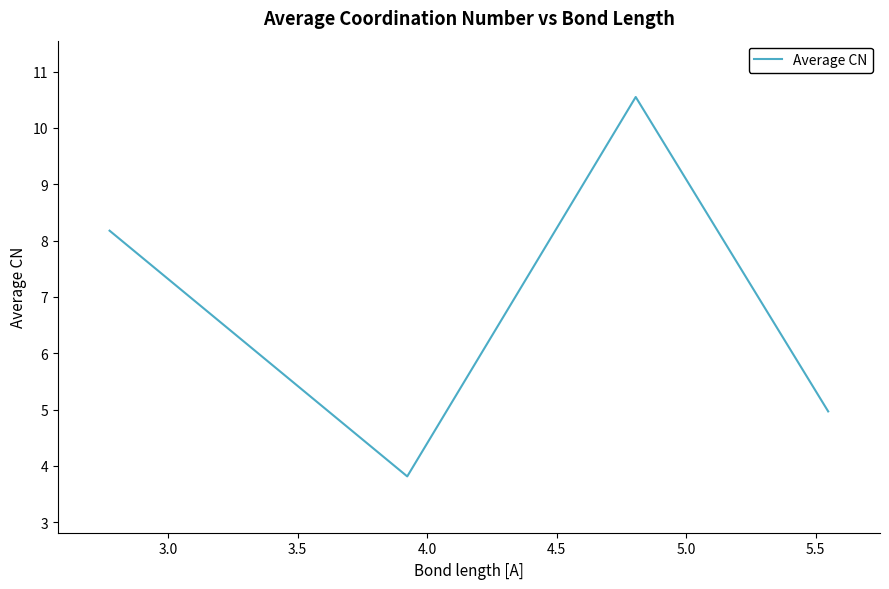

What is the difference between the maximum and second lowest values?

5.6